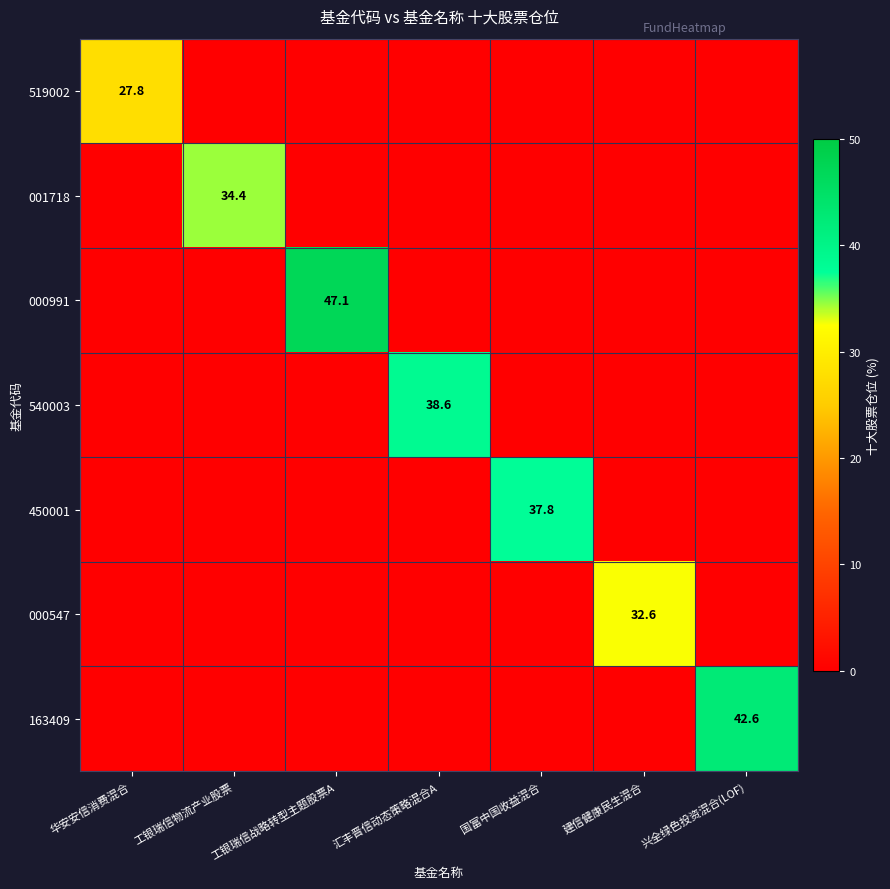

Is it true that 001718 equals 59.2 at 工银瑞信物流产业股票?

False